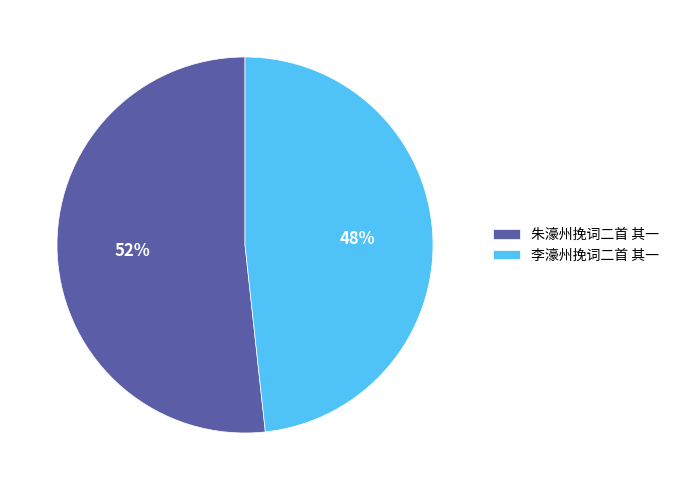

To the nearest percent, what is the combined percentage of 朱濠州挽词二首 其一 and 李濠州挽词二首 其一?

100%